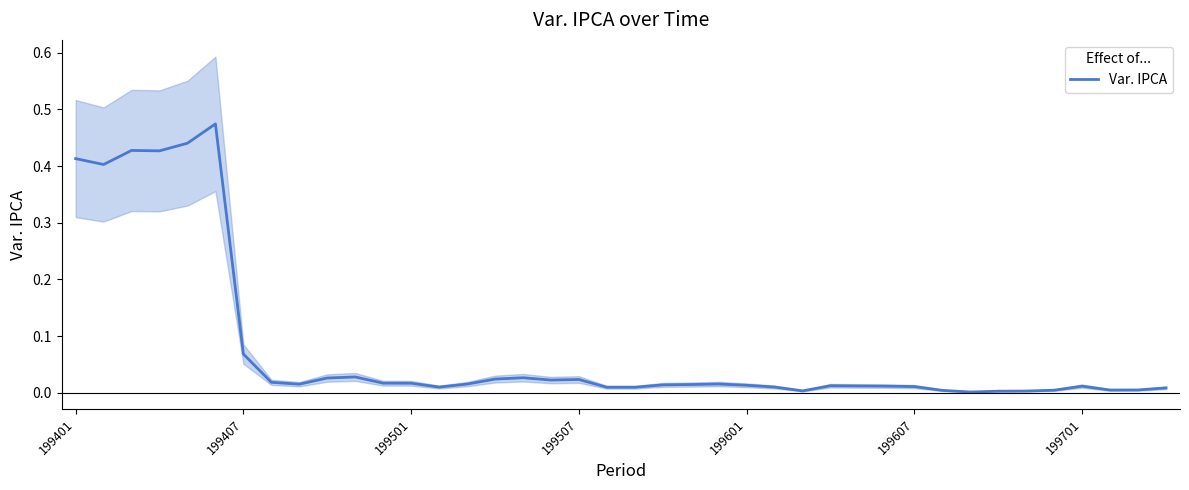

True or false: the data shows 0.0 at 14.

False